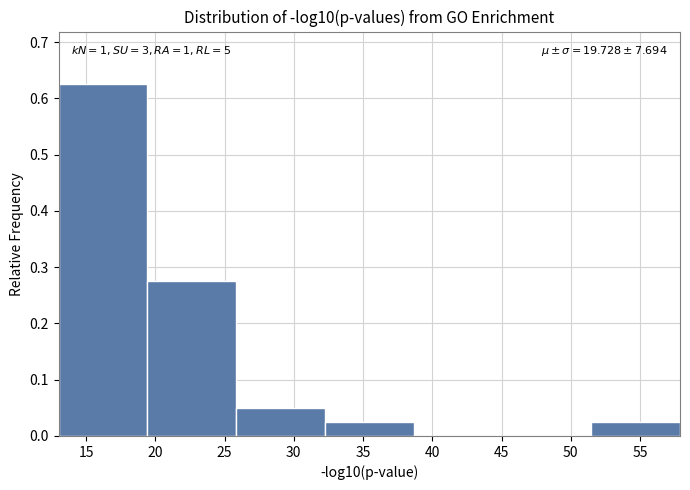

Over which range of the x-axis is the bar tallest?

13.0 to 19.5